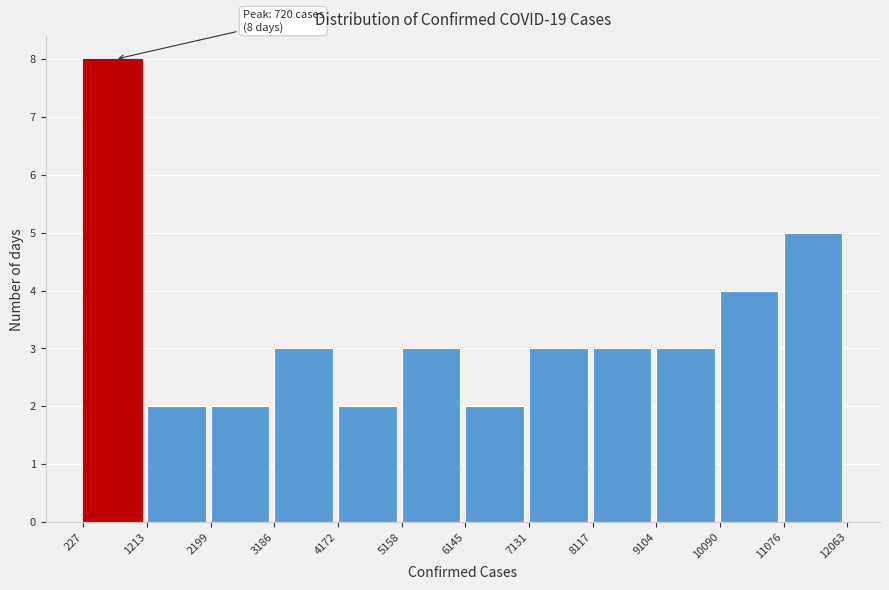

Over which range of the x-axis is the bar tallest?

227 to 1213